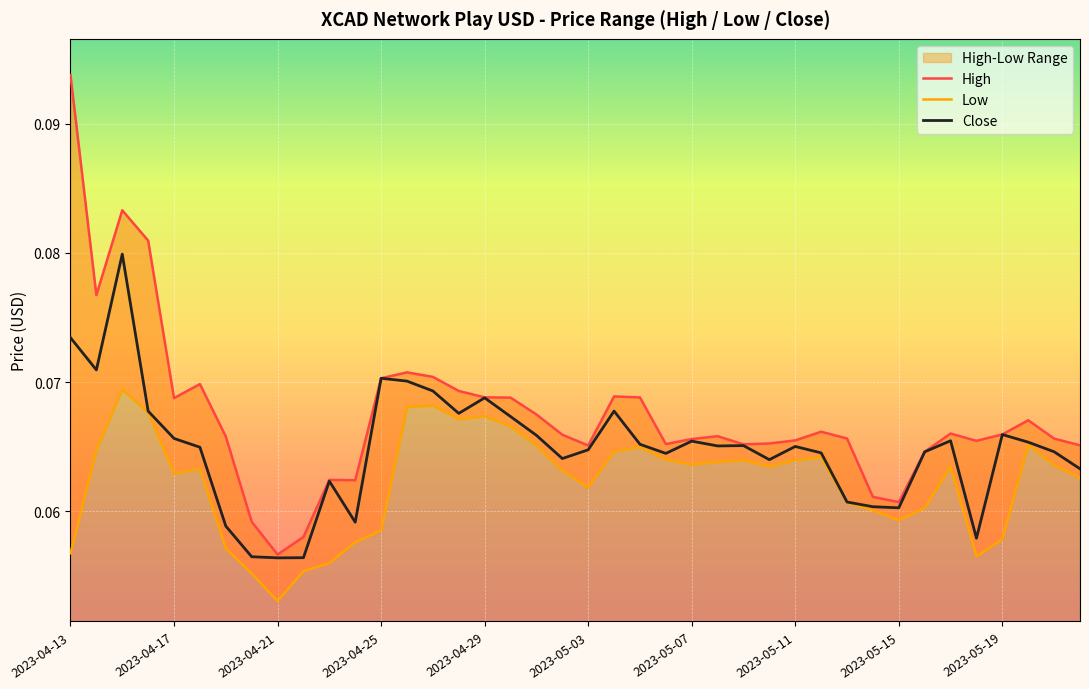

The Low series shows 0.0 at 10. True or false?

False